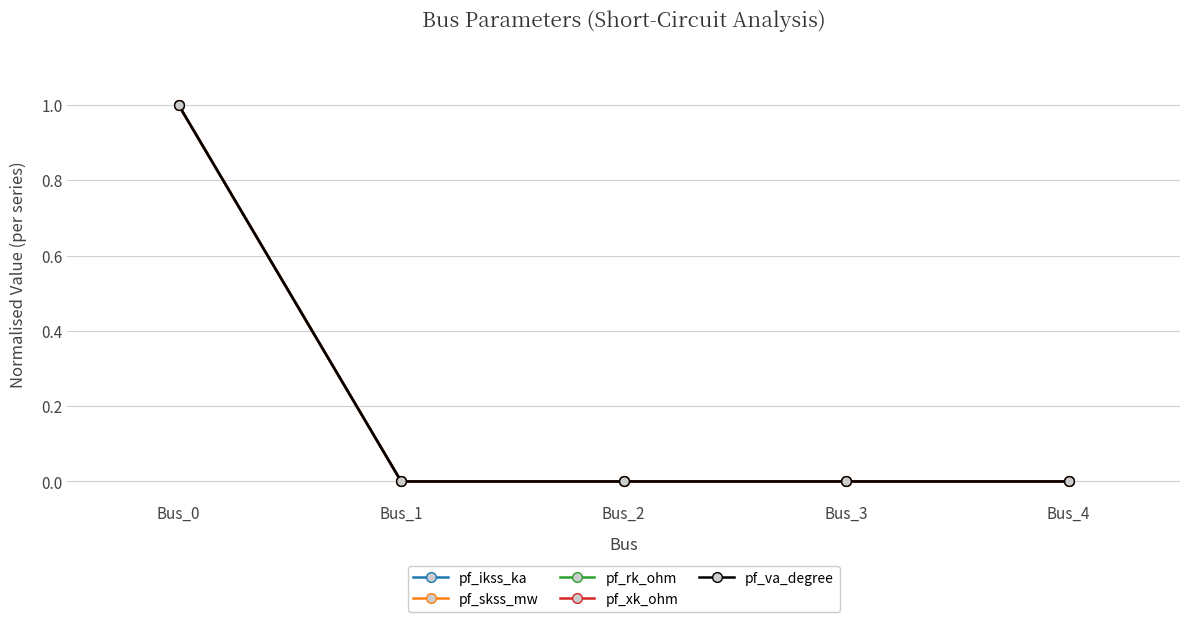

Between Bus_3 and Bus_4, which is larger?

Bus_3